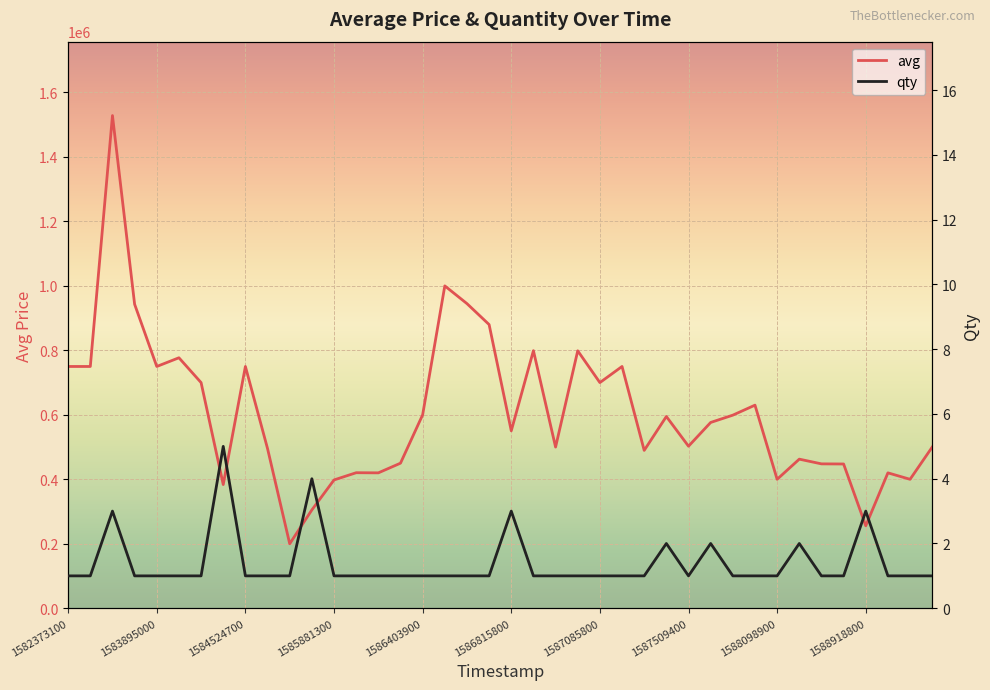

Which series has the largest range (max minus min)?

avg